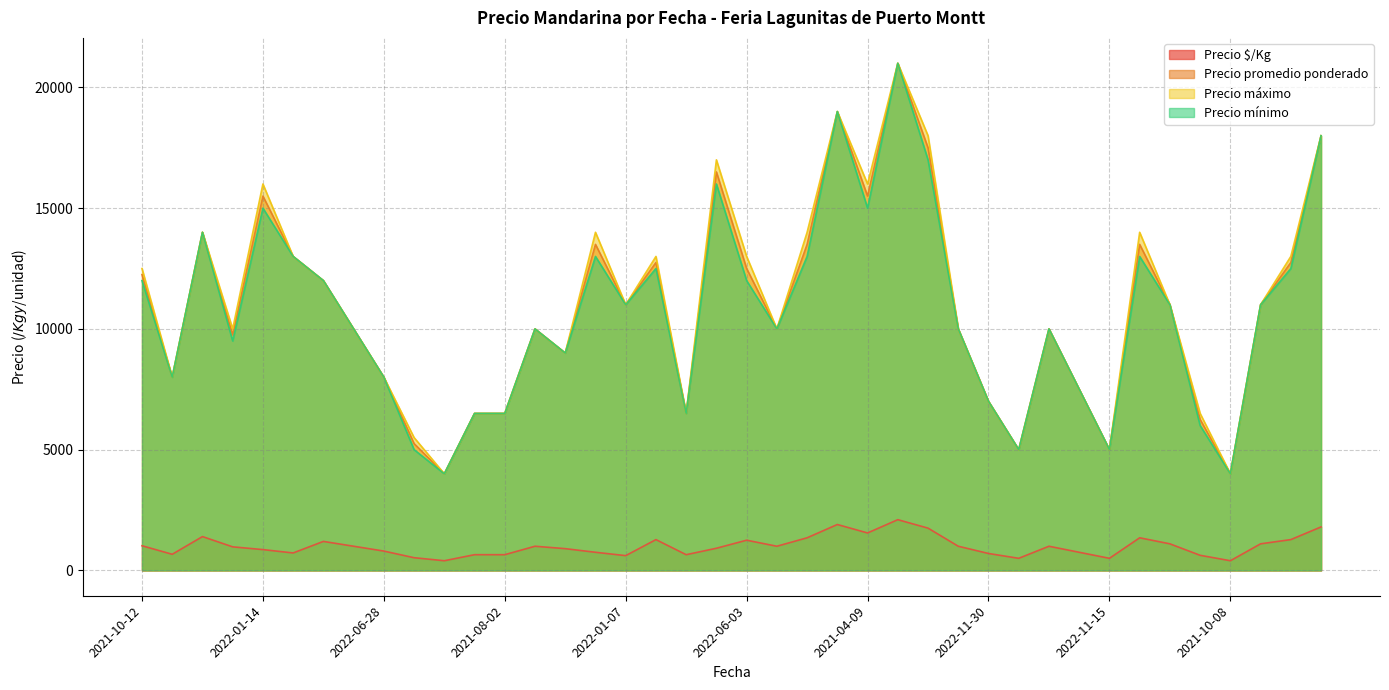

What is the sum of all Precio $/Kg values?

39974